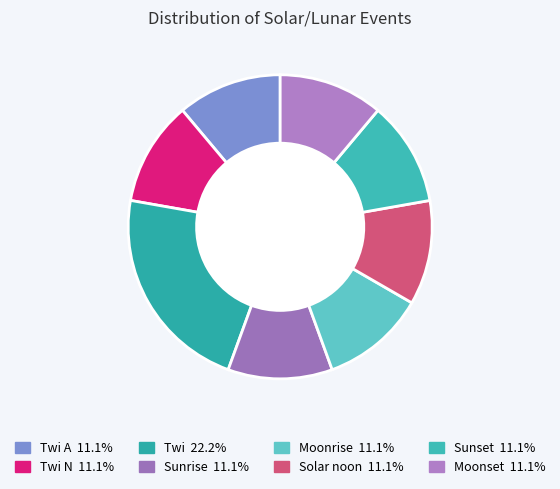

Rank the categories by value from lowest to highest.

Sunrise, Moonrise, Solar noon, Sunset, Moonset, Twi A, Twi N, Twi